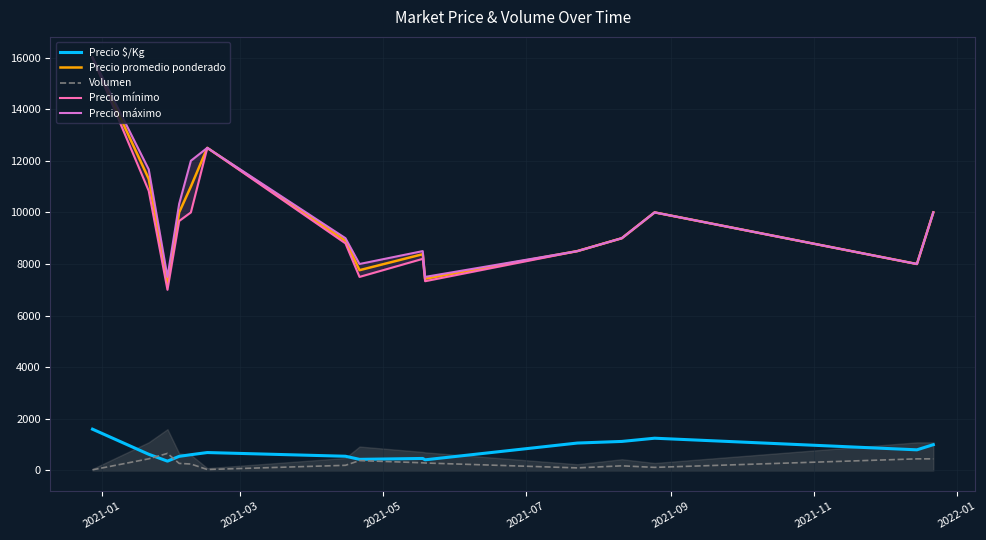

True or false: Precio $/Kg and Precio promedio ponderado intersect in this chart.

False